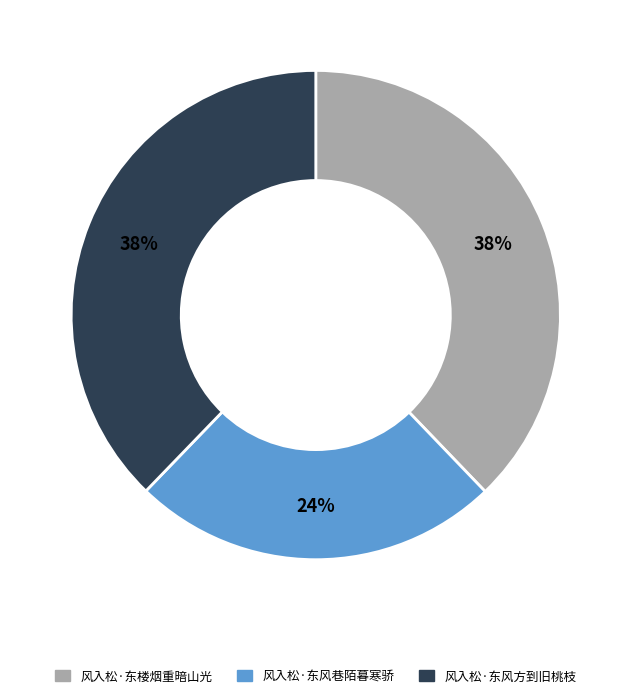

To the nearest percent, what portion does 风入松·东风巷陌暮寒骄 represent?

24%